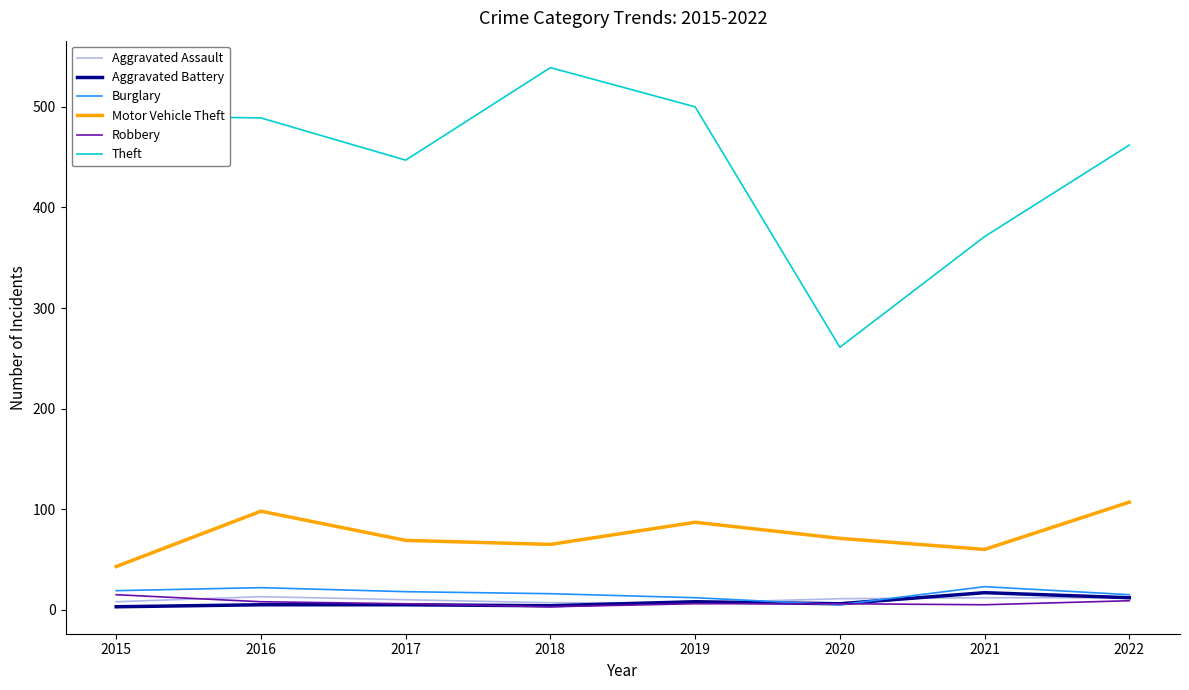

What is the total value across all series at 2016?

635